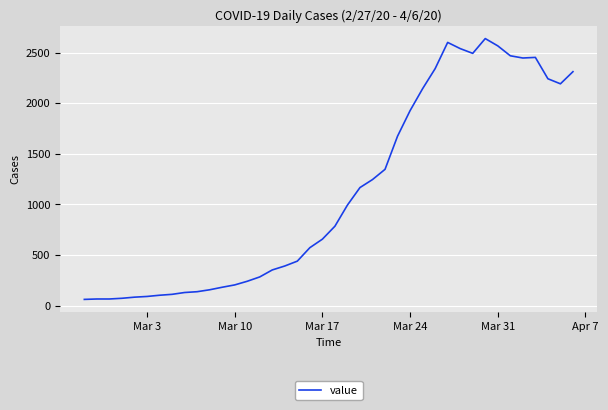

What is the difference between the maximum and minimum values?

2577